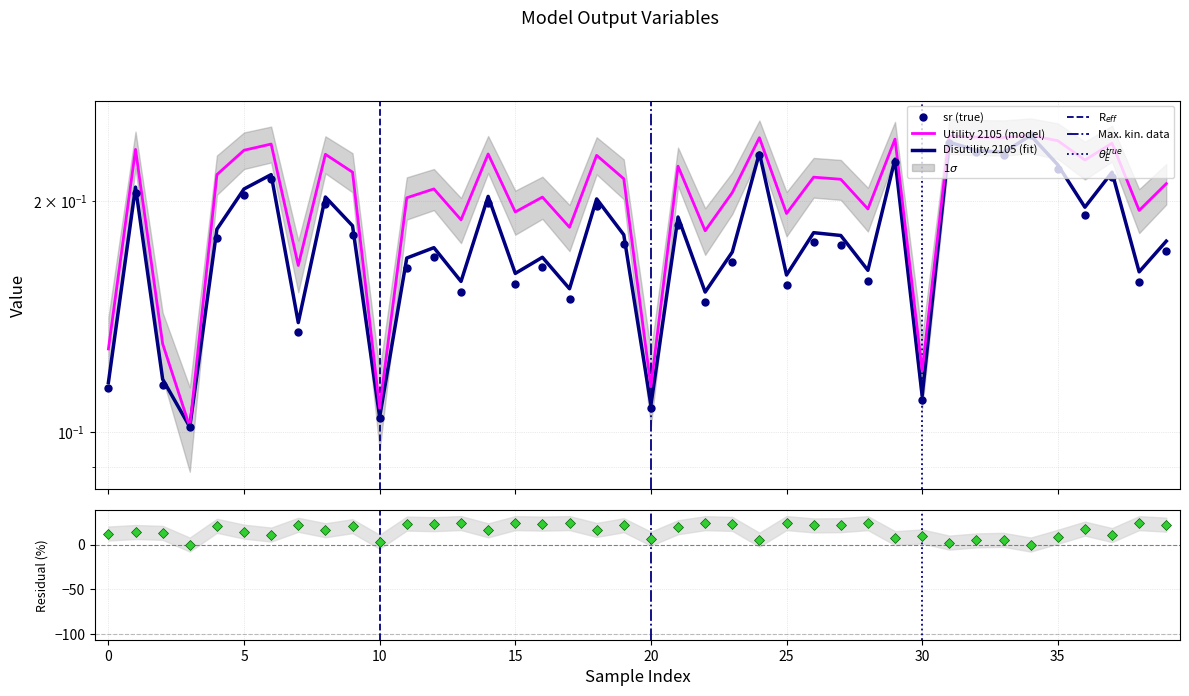

Which series has the largest range (max minus min)?

sr